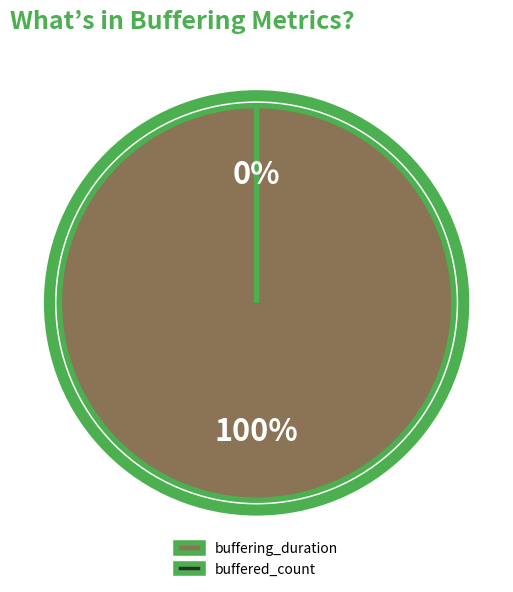

True or false: buffering_duration accounts for 99% of the total.

False